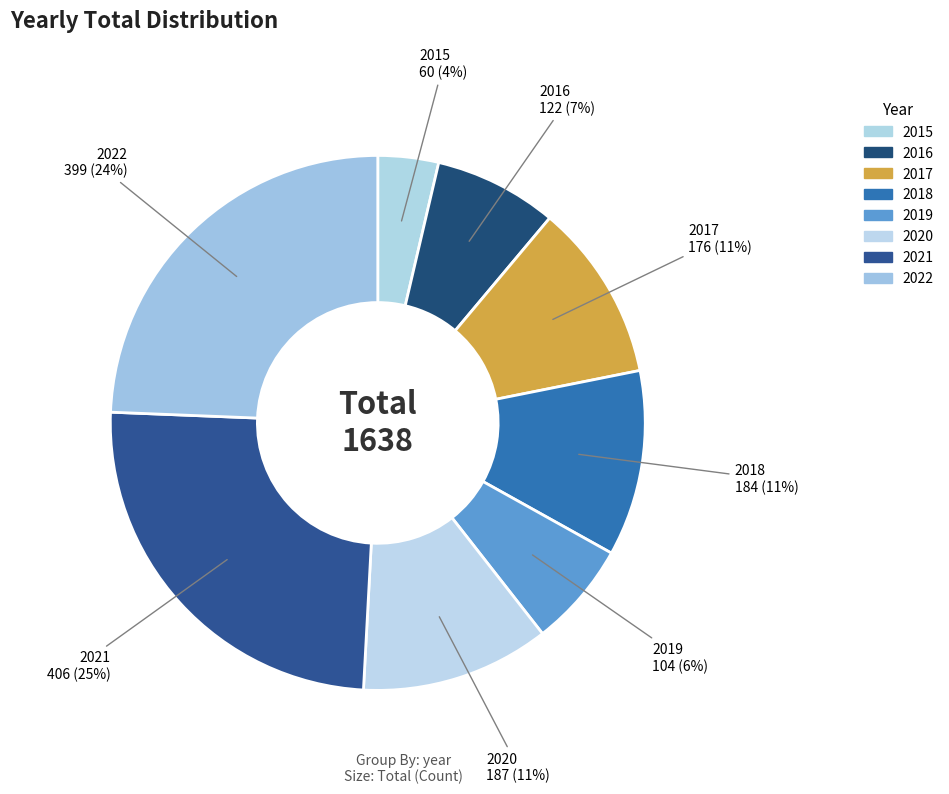

To the nearest percent, what is the combined percentage of 2019 and 2021?

31%